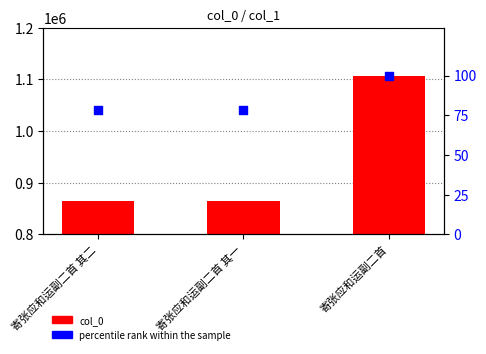

At which category is the sum across all series the highest?

寄张应和运副二首